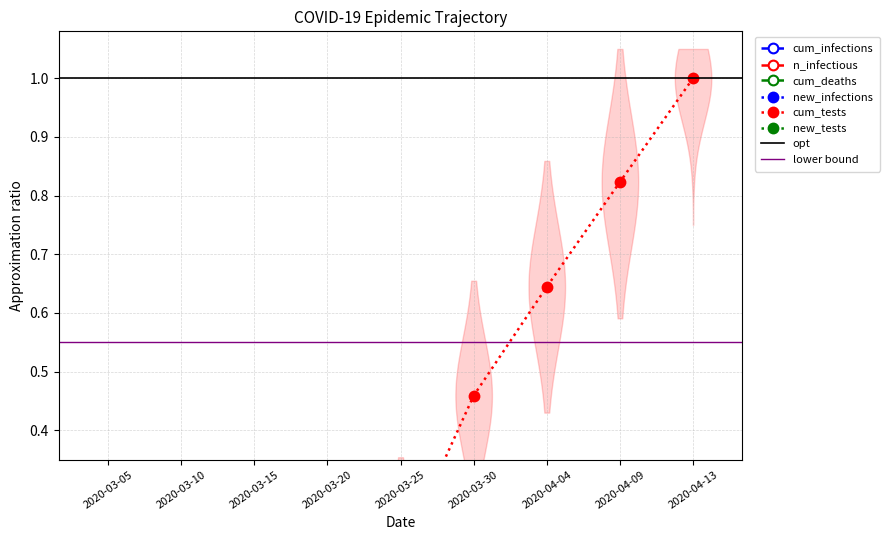

Rank the series by their maximum value, from lowest to highest.

cum_deaths, new_infections, n_infectious, cum_infections, new_tests, cum_tests